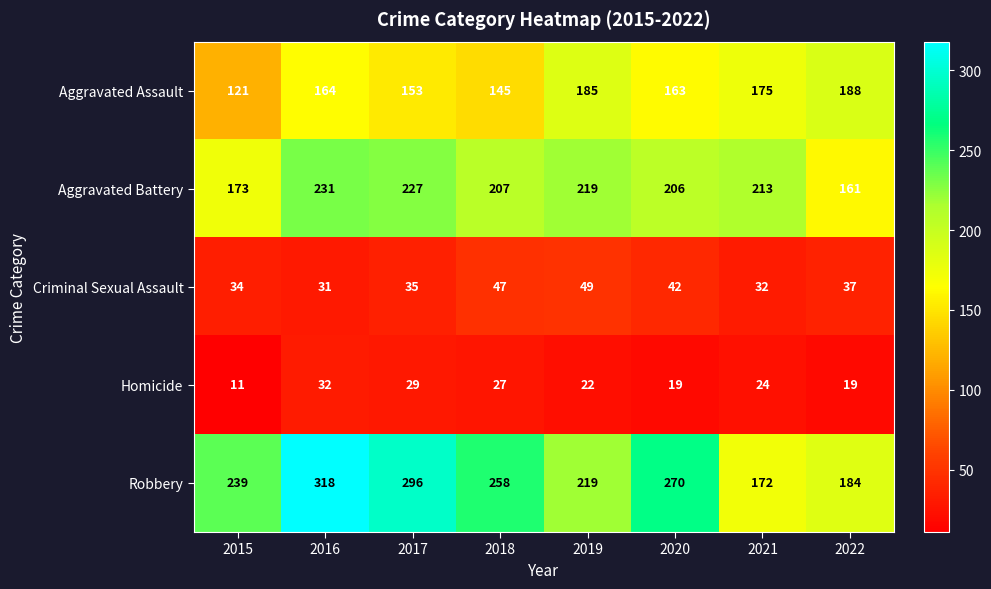

The value of Aggravated Battery at 2021 is 290. True or false?

False